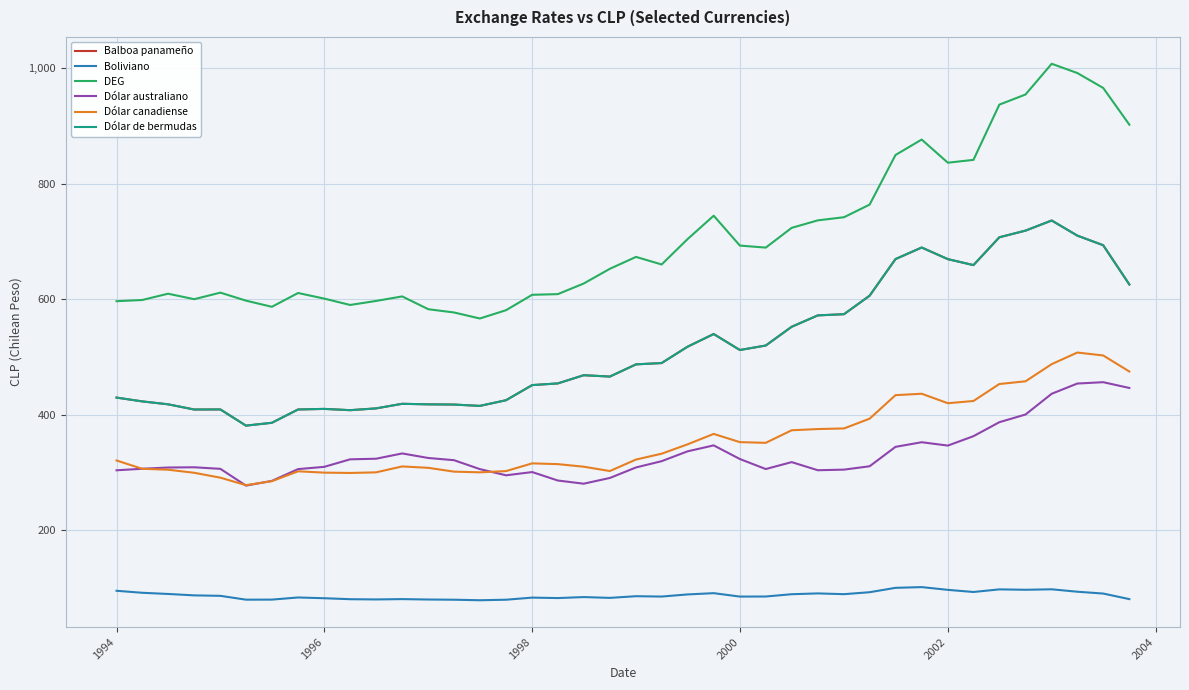

Does the chart have visible grid lines?

Yes